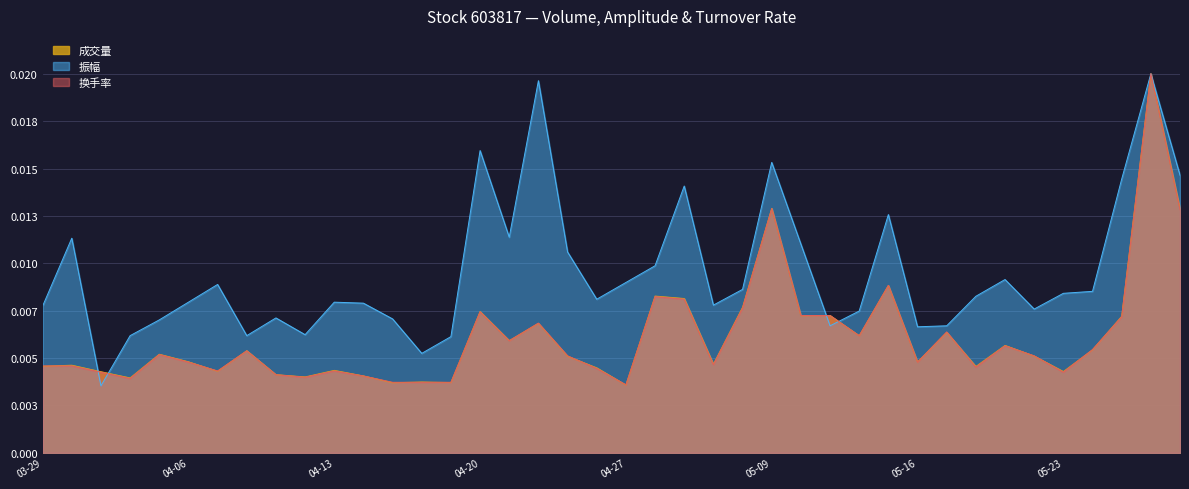

What position from the left is 2023-04-10?

8